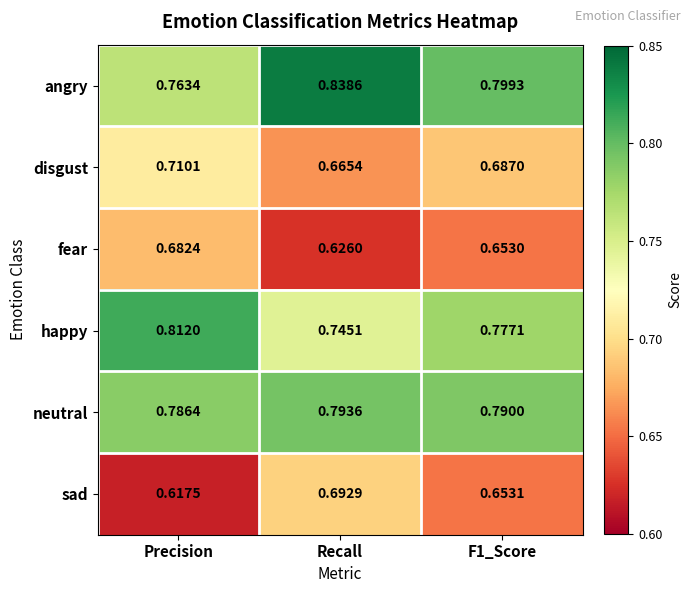

Rank the series by their maximum value, from highest to lowest.

angry, happy, neutral, disgust, sad, fear